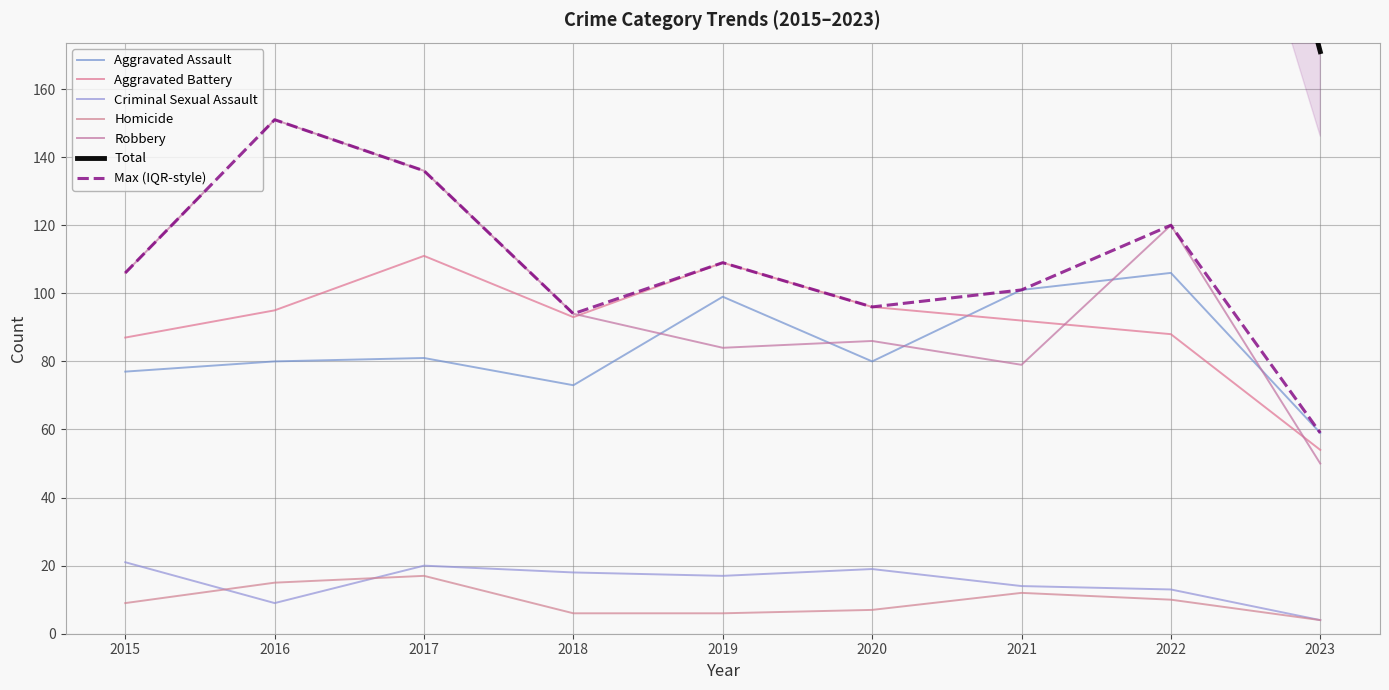

What is the approximate value of Aggravated Battery at 2022?

88